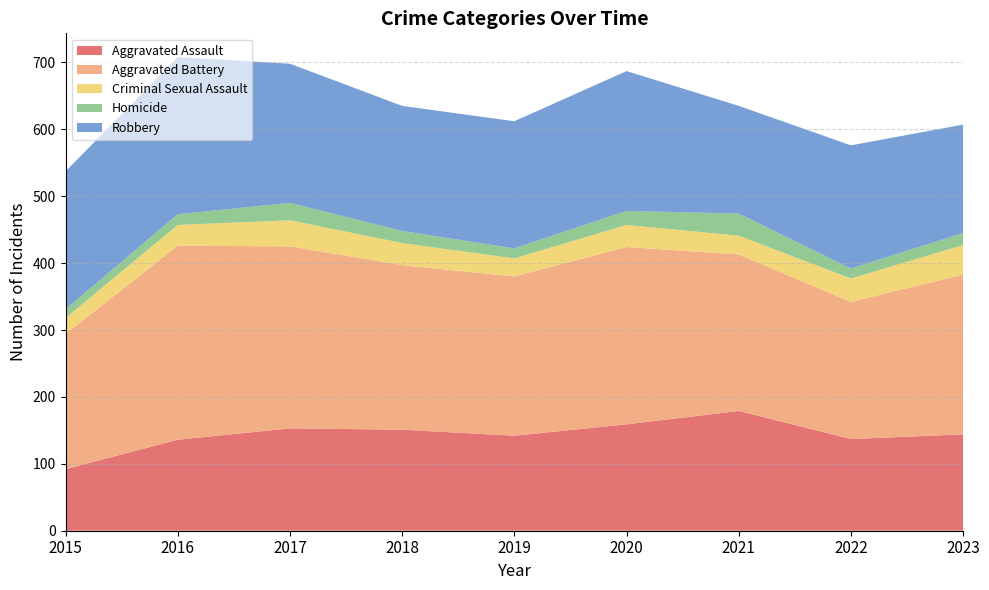

Reading left to right, what are all the values shown in this chart?

Aggravated Assault: 2015=92	2016=136	2017=153	2018=151	2019=142	2020=159	2021=179	2022=137	2023=144
Aggravated Battery: 2015=202	2016=290	2017=272	2018=246	2019=238	2020=265	2021=234	2022=205	2023=239
Criminal Sexual Assault: 2015=24	2016=31	2017=39	2018=33	2019=27	2020=33	2021=28	2022=35	2023=44
Homicide: 2015=13	2016=16	2017=26	2018=18	2019=15	2020=21	2021=33	2022=15	2023=18
Robbery: 2015=206	2016=235	2017=208	2018=187	2019=190	2020=209	2021=161	2022=184	2023=162